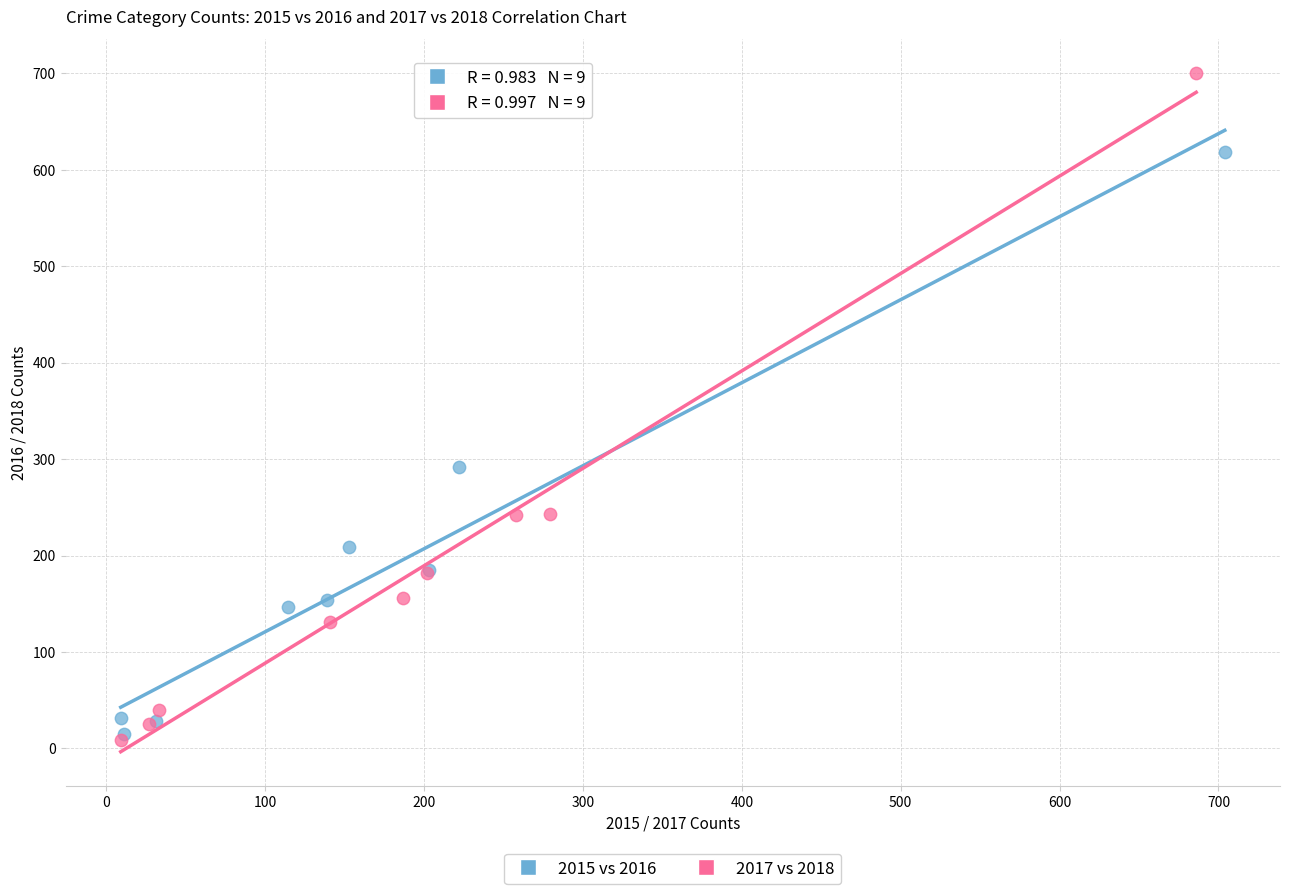

What are all the series names shown in the legend?

2015 vs 2016, 2017 vs 2018